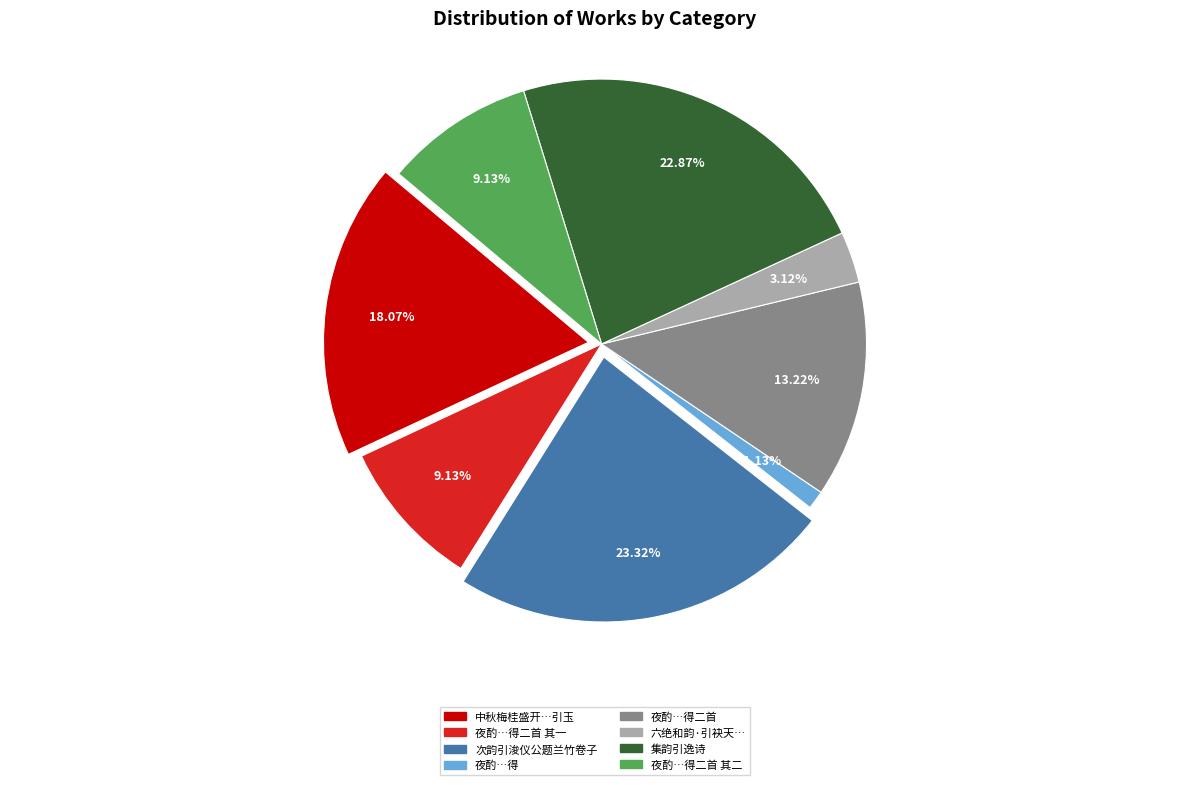

Does any single category account for the majority?

No